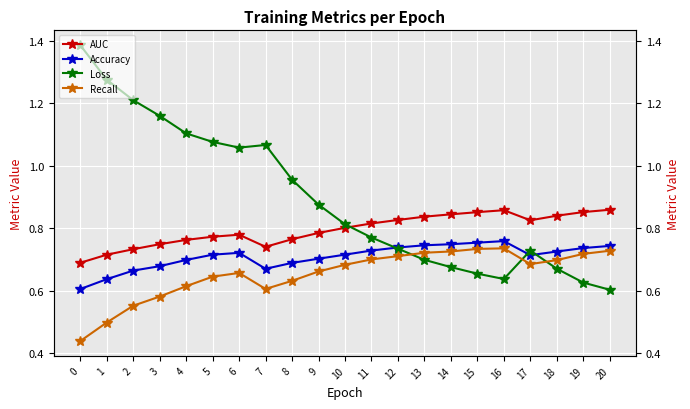

What is the value of the Loss point at the 1st from the left?

1.4